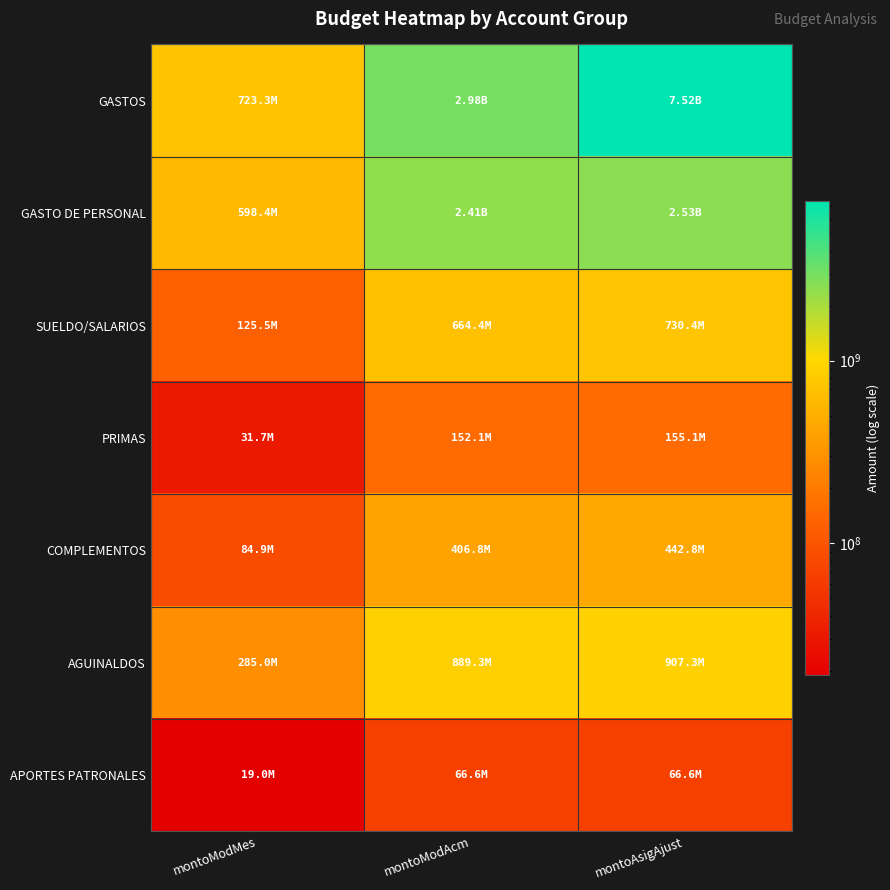

Reading left to right, what are all the values shown in this chart?

GASTOS: montoModMes=723252261.3	montoModAcm=2979395507.8	montoAsigAjust=7521124107.8
GASTO DE PERSONAL: montoModMes=598423333.3	montoModAcm=2406854008.2	montoAsigAjust=2529904008.2
SUELDO/SALARIOS: montoModMes=125500000.0	montoModAcm=664400000.0	montoAsigAjust=730400000.0
PRIMAS: montoModMes=31690000.0	montoModAcm=152072220.0	montoAsigAjust=155122220.0
COMPLEMENTOS: montoModMes=84900000.0	montoModAcm=406767910.1	montoAsigAjust=442767910.1
AGUINALDOS: montoModMes=285000000.0	montoModAcm=889343544.7	montoAsigAjust=907343544.7
APORTES PATRONALES: montoModMes=19000000.0	montoModAcm=66627000.0	montoAsigAjust=66627000.0